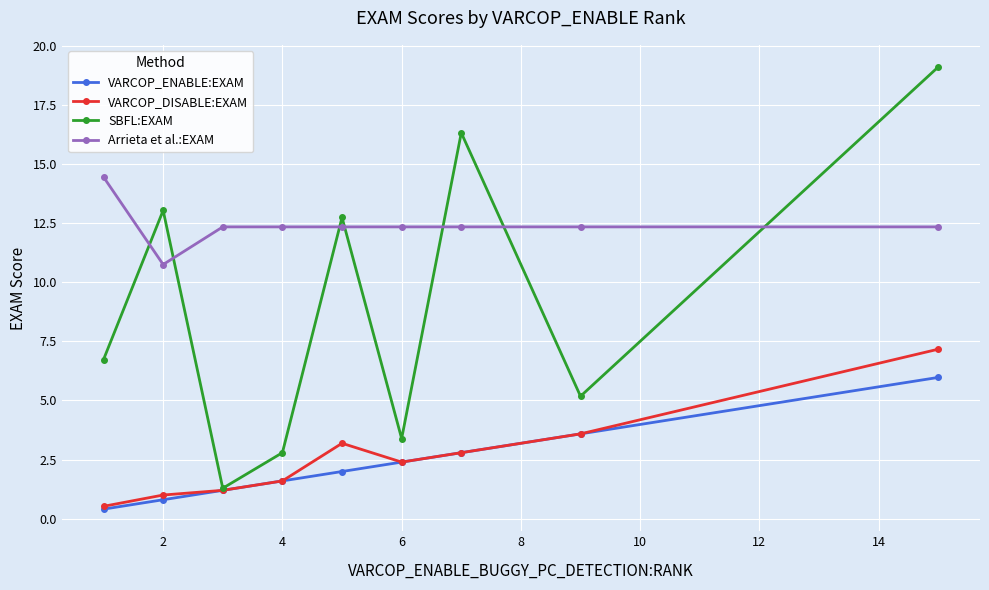

True or false: VARCOP_DISABLE:EXAM and Arrieta et al.:EXAM cross at least once.

False